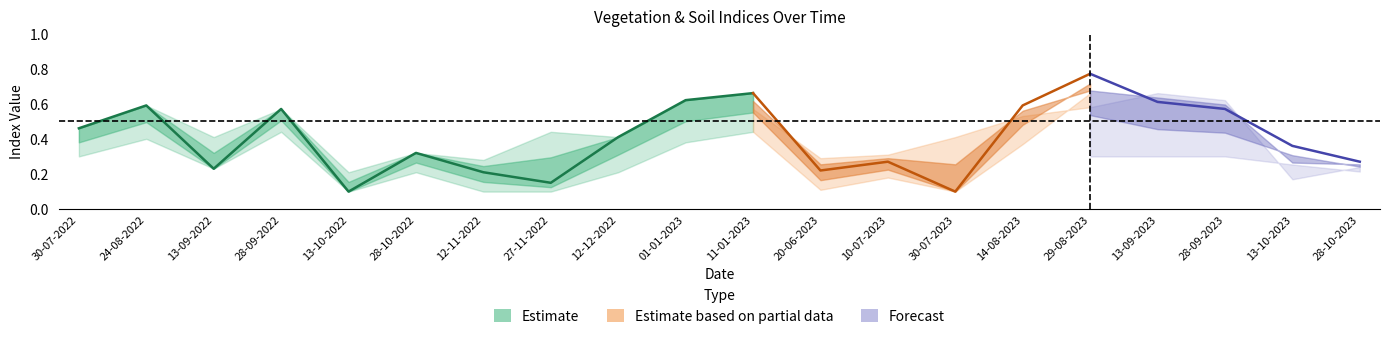

How many ndvi values are between 0 and 1?

20